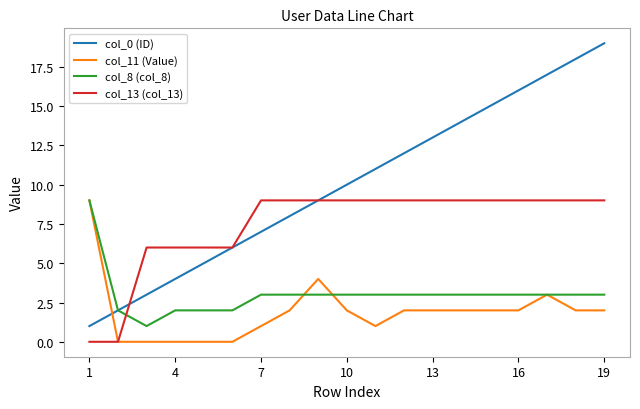

What is the difference between the maximum and minimum values in the col_11 (Value) series?

9